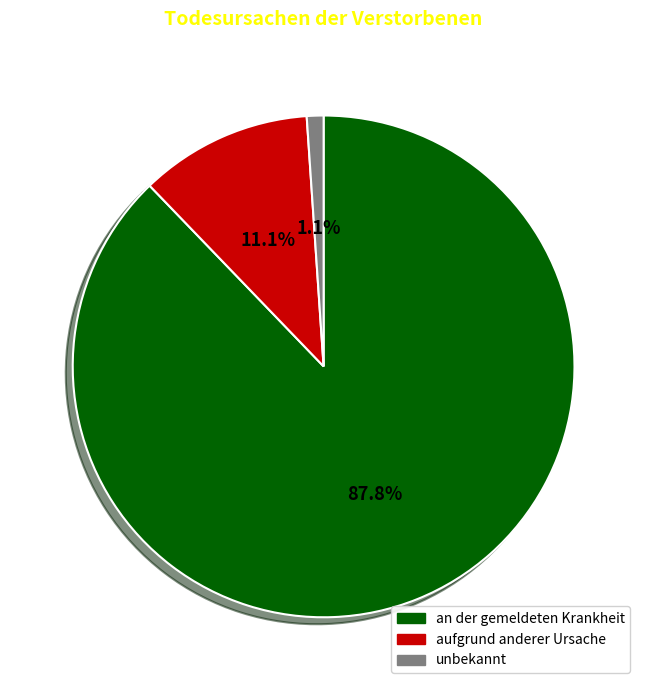

To the nearest percent, what is the difference between the largest and smallest slice percentages?

87%